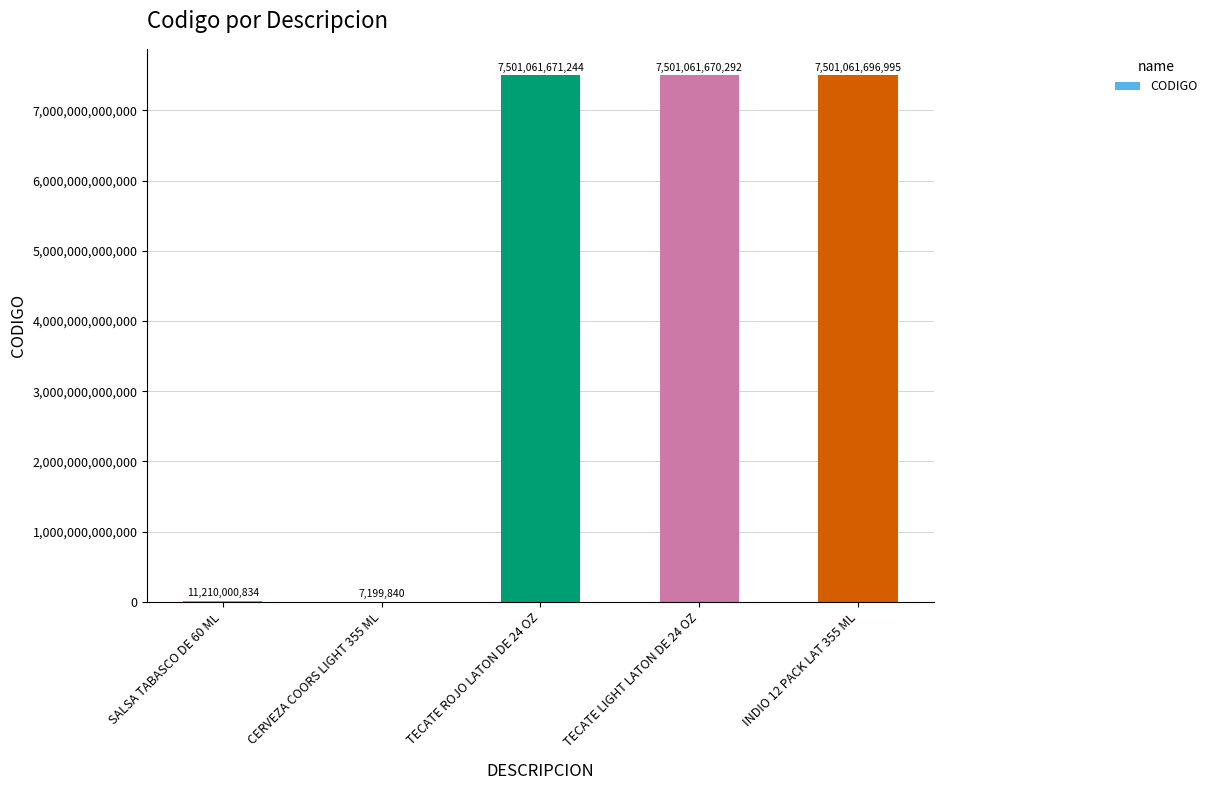

At which category does the chart reach its peak across all series?

INDIO 12 PACK LAT 355 ML